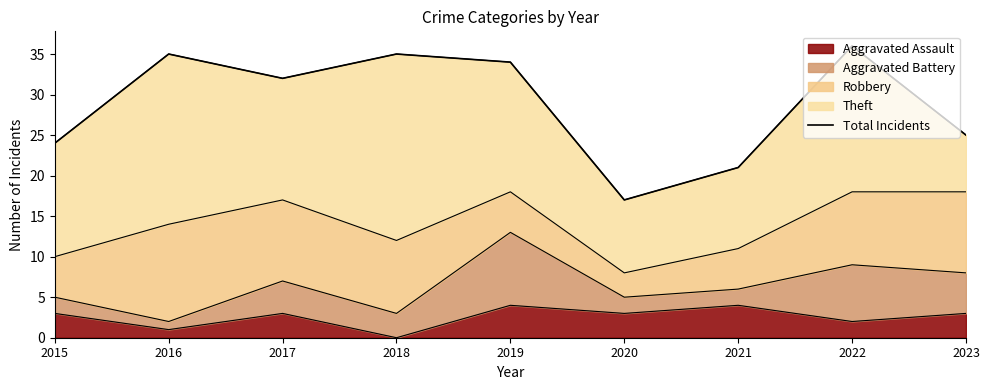

At which label is the value closest to 26?

2023